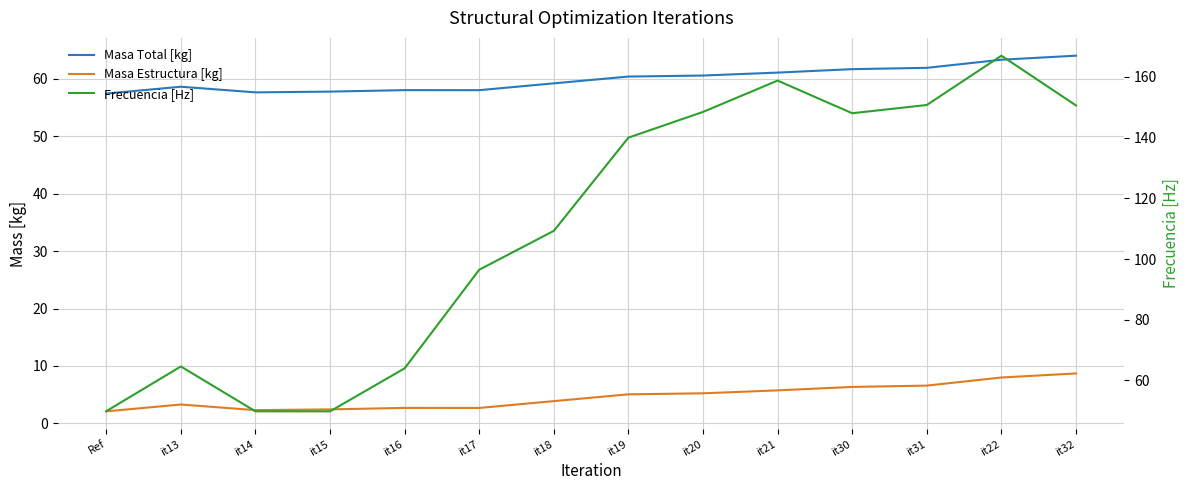

Which series has the largest range (max minus min)?

Frecuencia [Hz]